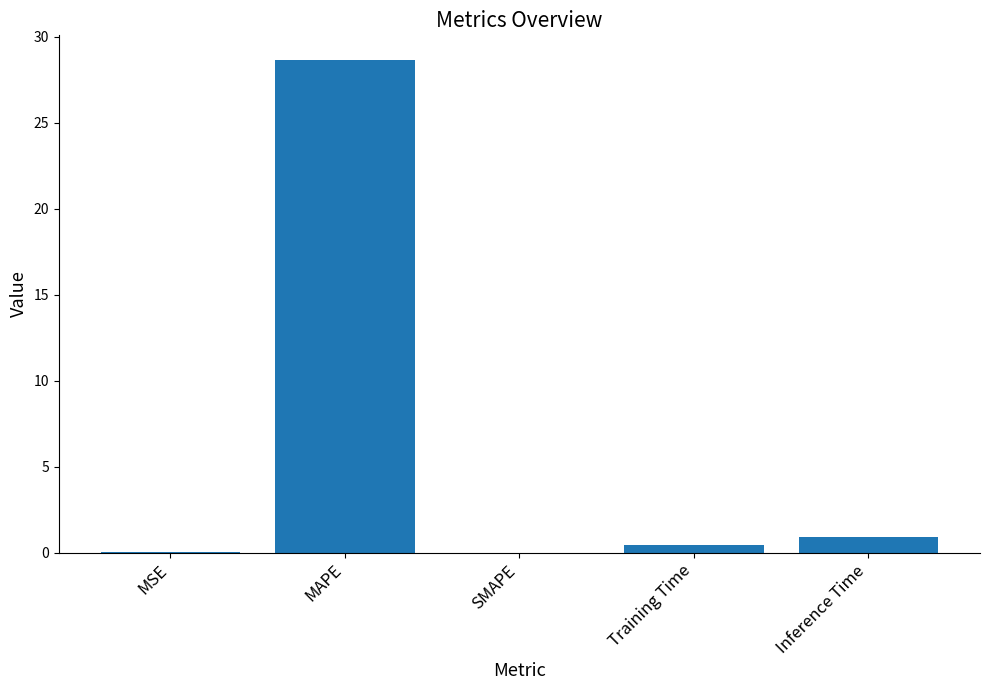

The chart shows a value of 0.0 at SMAPE. True or false?

True